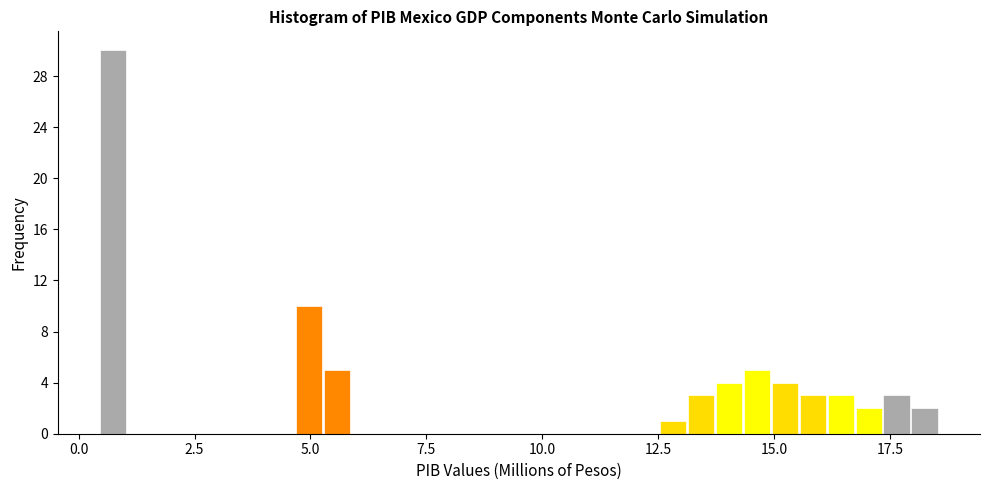

Read against the x-axis, roughly where is the centre of the tallest bar?

0.5